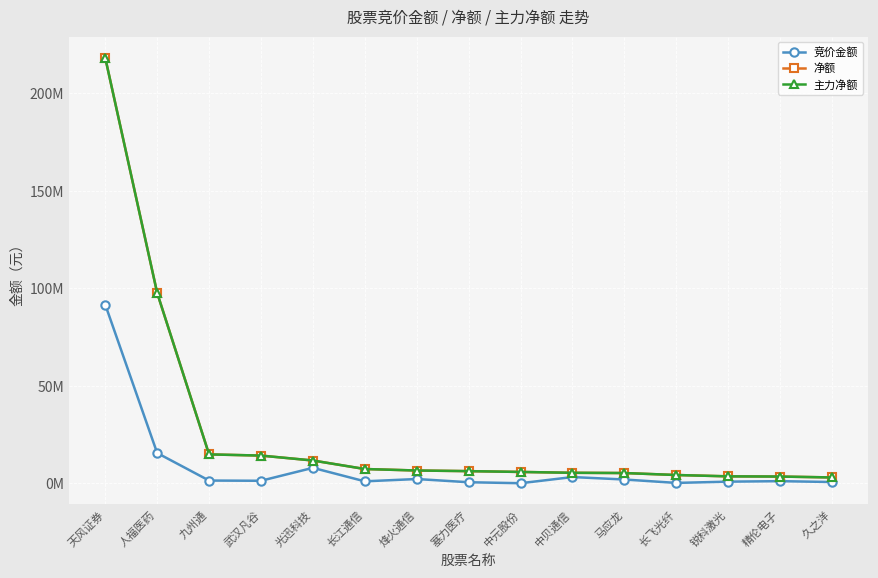

Rank the categories by 主力净额 value from highest to lowest.

天风证券, 人福医药, 九州通, 武汉凡谷, 光迅科技, 长江通信, 烽火通信, 塞力医疗, 中元股份, 中贝通信, 马应龙, 长飞光纤, 锐科激光, 精伦电子, 久之洋